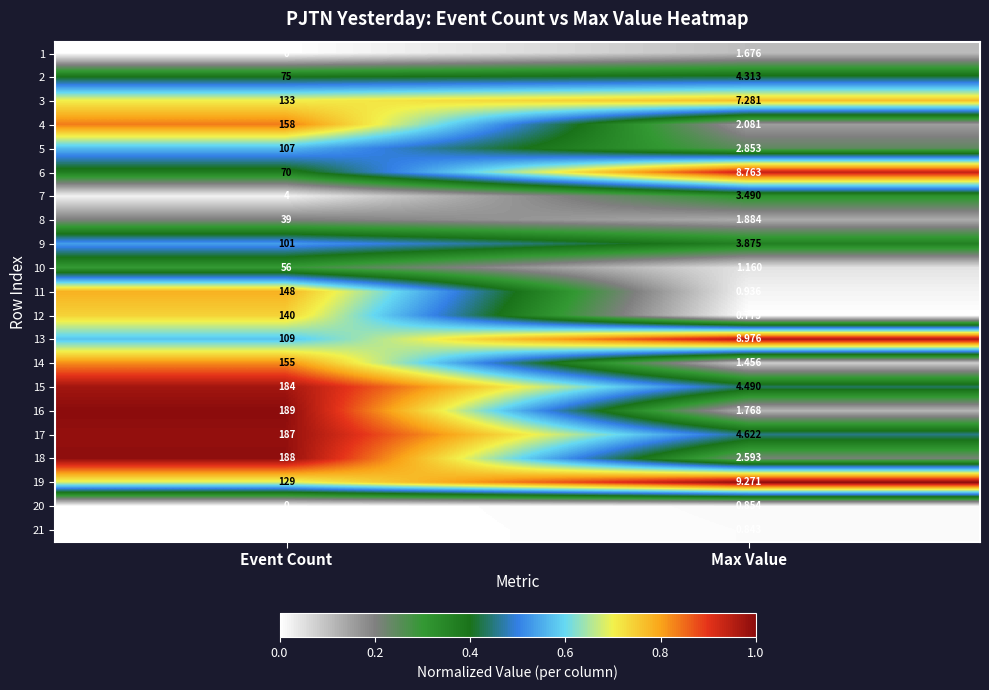

Rank the categories by 20 value from lowest to highest.

Event Count, Max Value